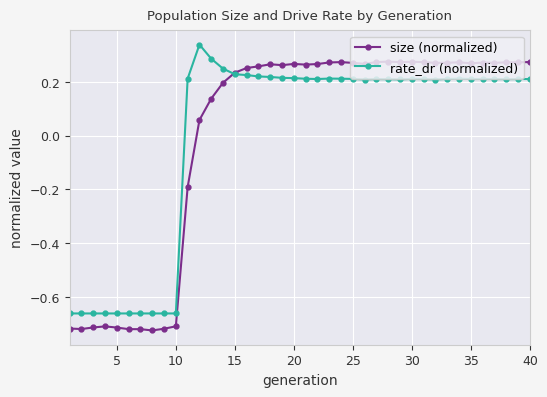

Rank the series by their maximum value, from lowest to highest.

size (normalized), rate_dr (normalized)